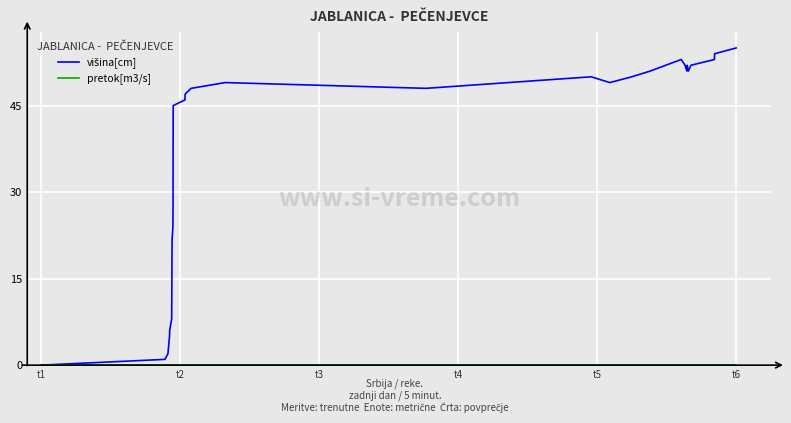

What is the maximum value shown in the chart?

55